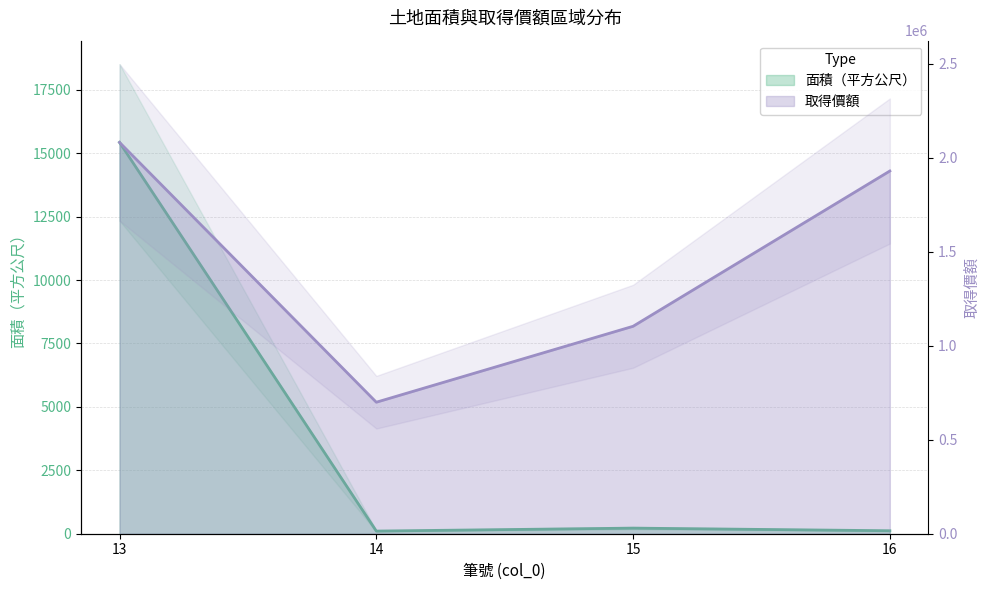

Reading left to right, what are all the values shown in this chart?

面積（平方公尺）: 15427.0	104.5	220.8	117.0
取得價額: 2082645.0	699882.0	1104050.0	1930500.0